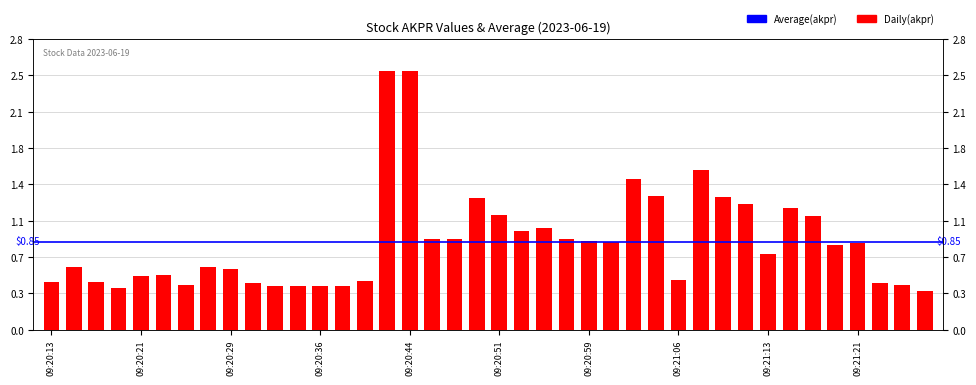

How many data points does each series have?

40